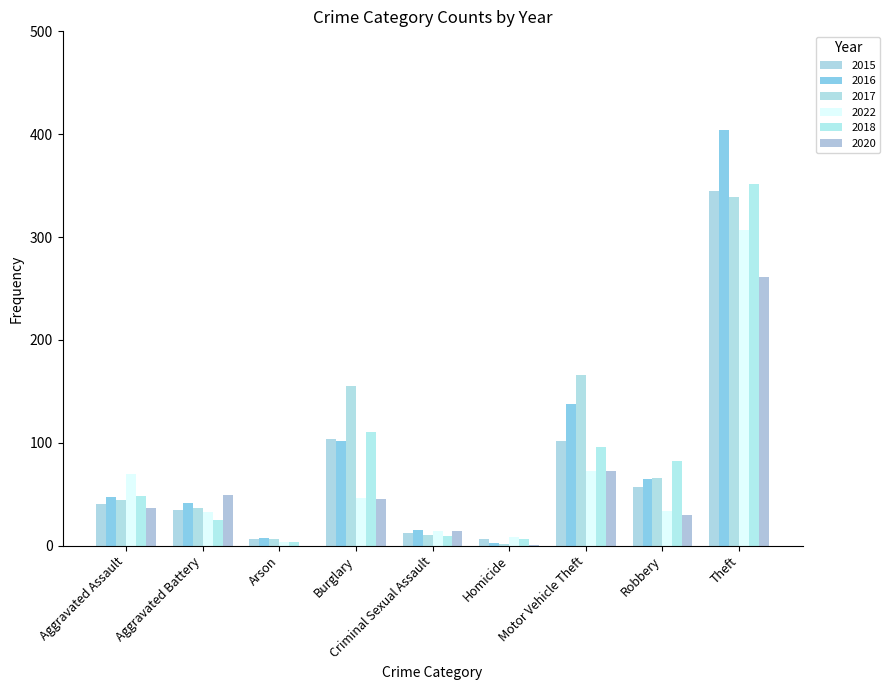

What is the approximate value of 2022 at Burglary, to the nearest 10?

50